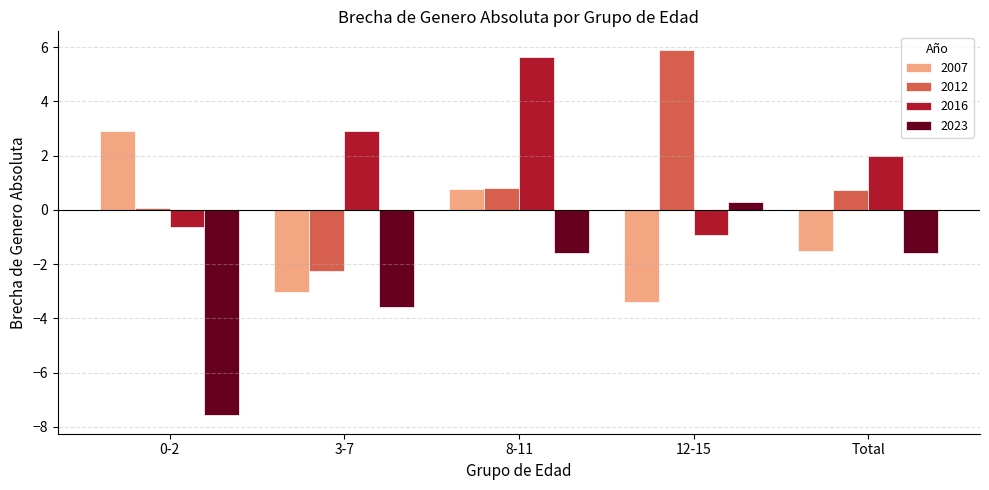

What is the label of the 2nd bar from the right?

12-15